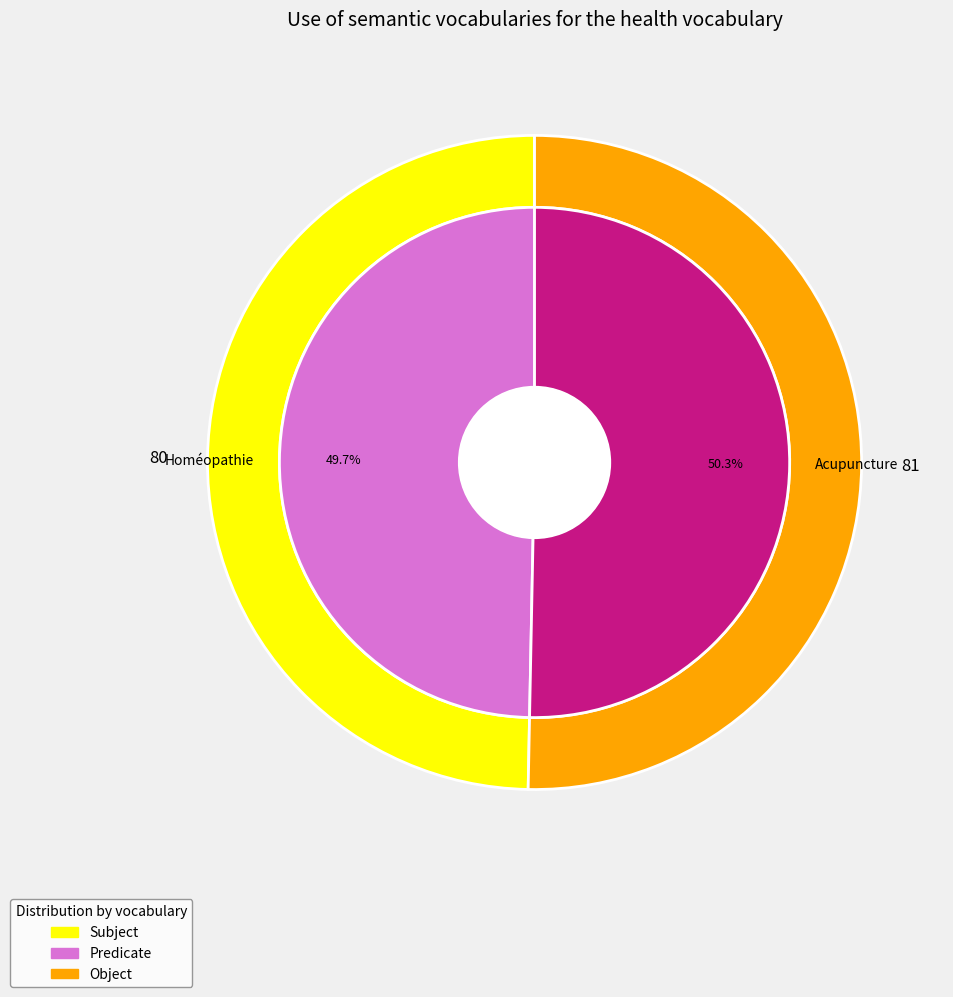

Which slice is the smallest?

Homéopathie